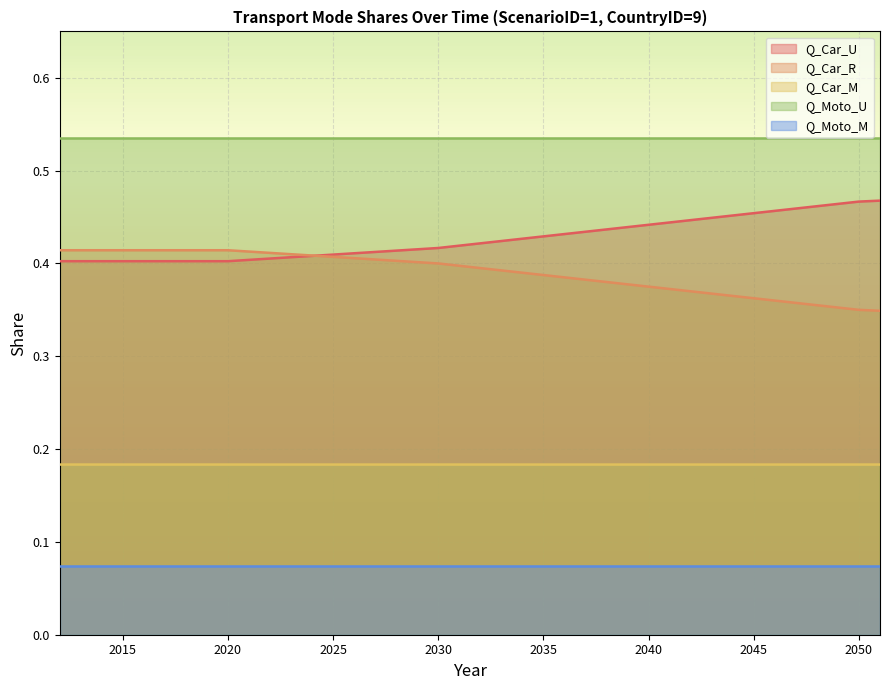

The Q_Car_R series shows 0.4 at 2034. True or false?

True